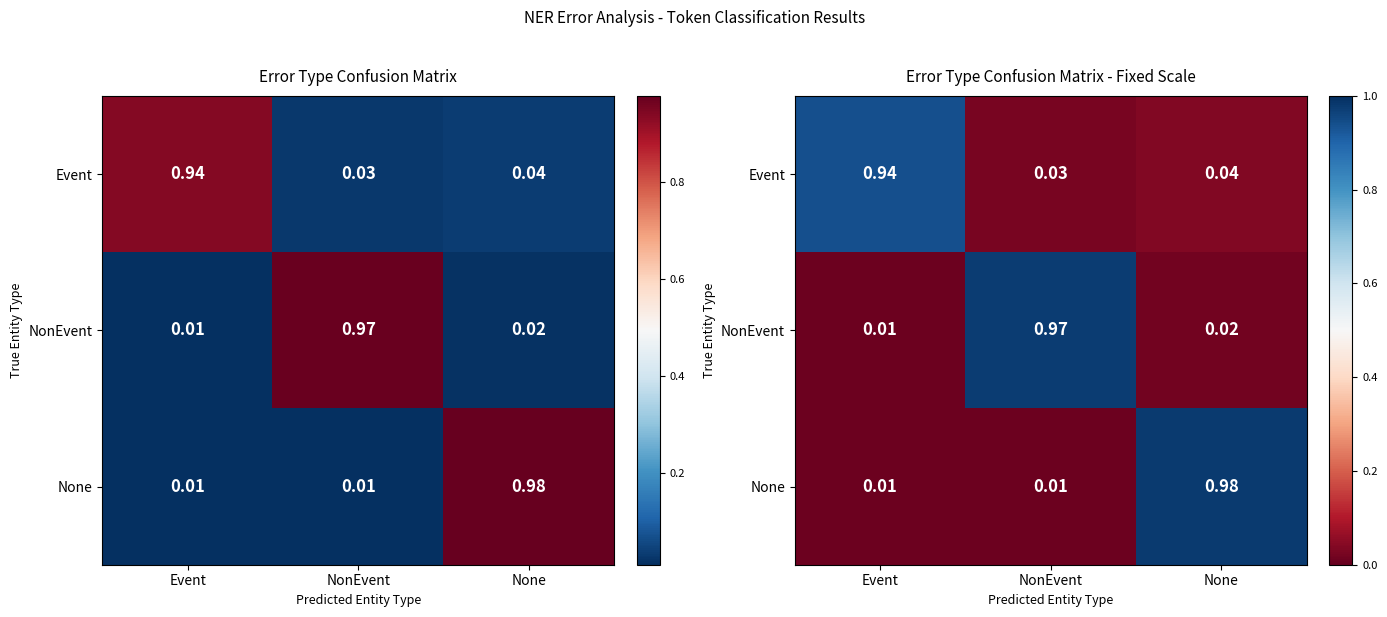

Is it true that None equals 0.0 at NonEvent?

True